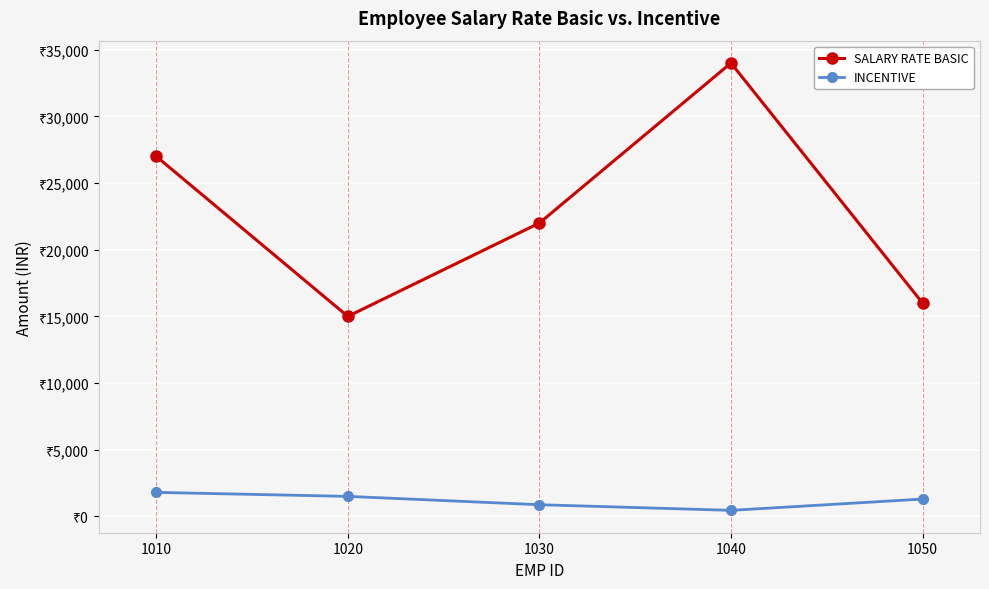

Does the chart have visible grid lines?

Yes